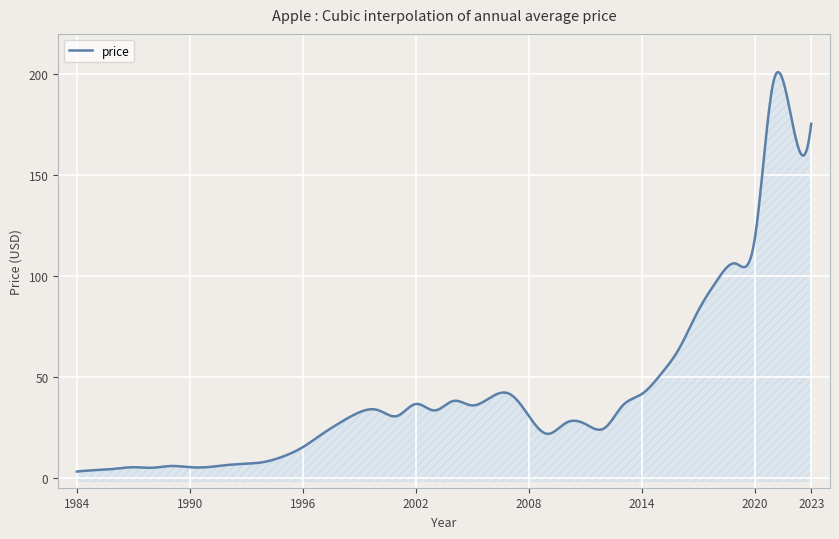

How many lines are shown in the chart?

1